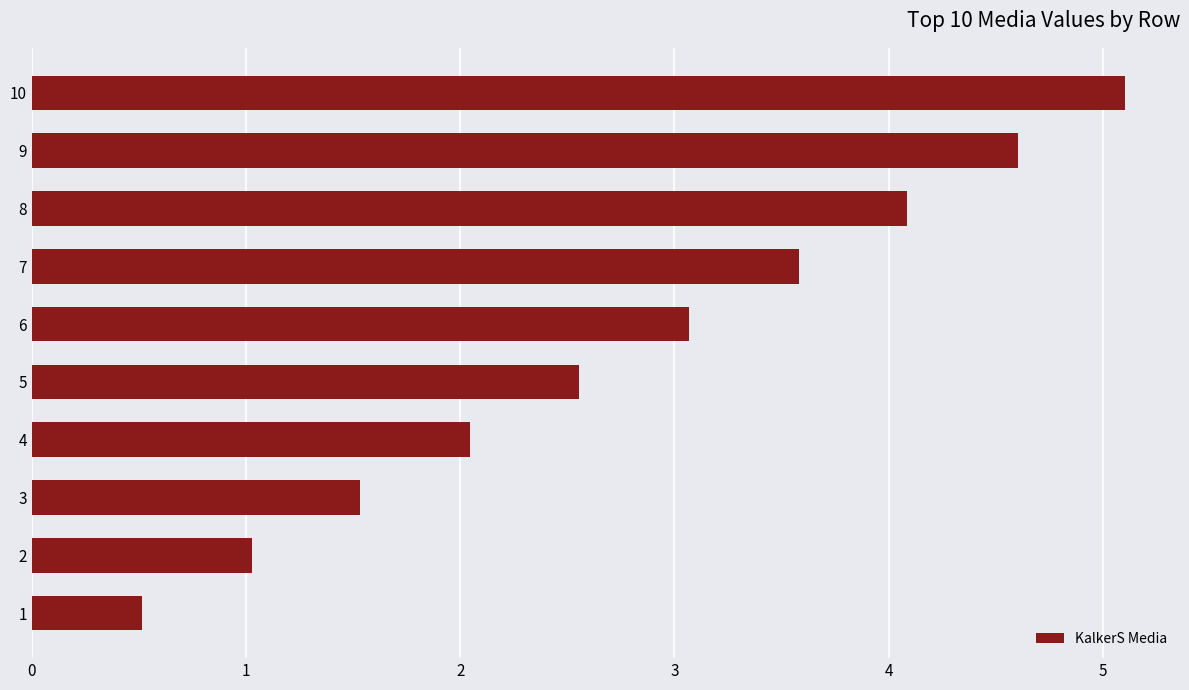

What is the difference between the maximum and second lowest values?

4.1